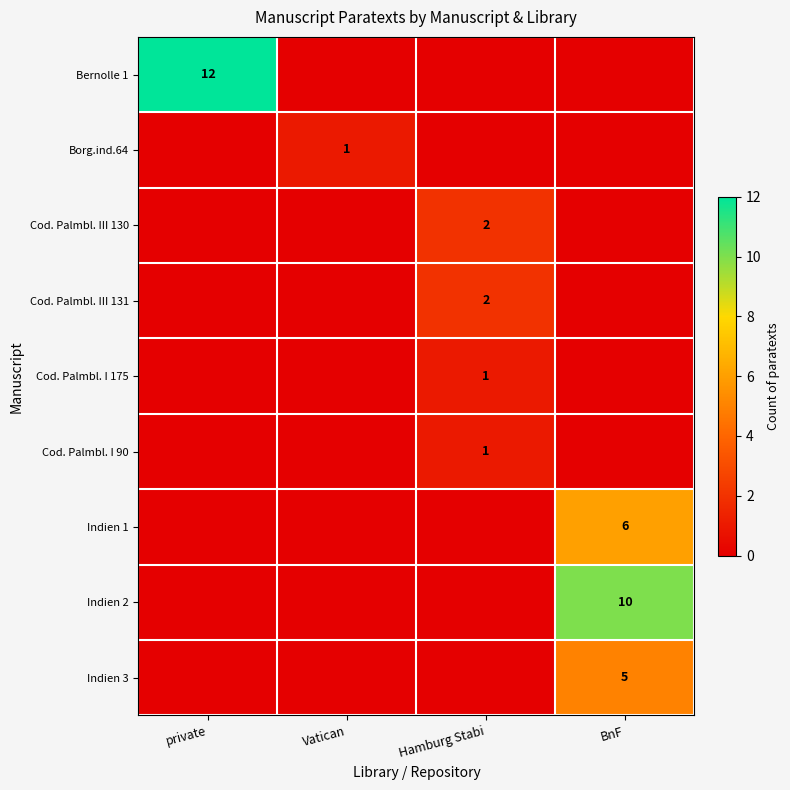

Is it true that Cod. Palmbl. III 131 equals 1 at Hamburg Stabi?

False